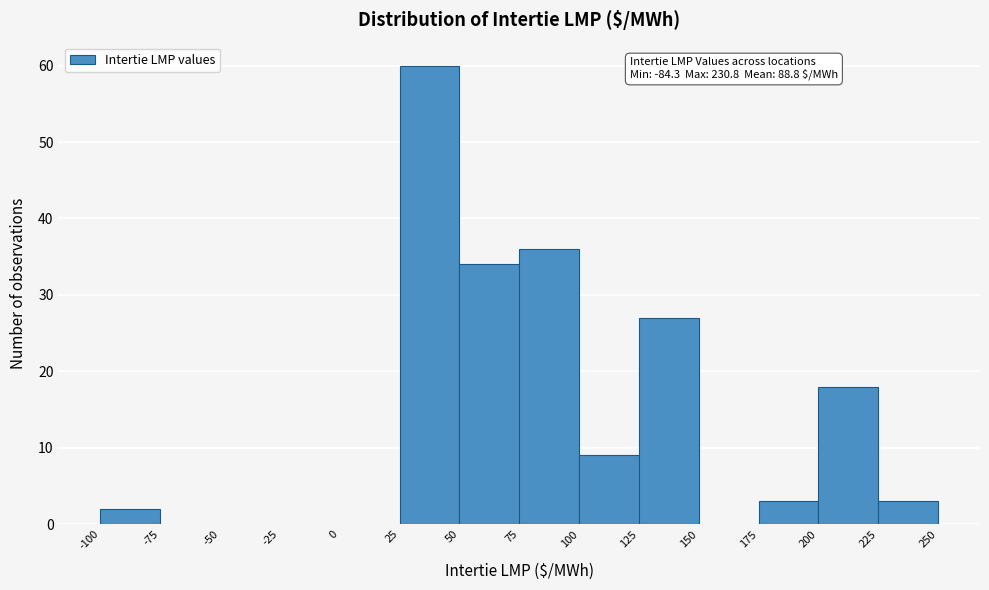

Which range on the x-axis has the tallest bar?

25 to 50